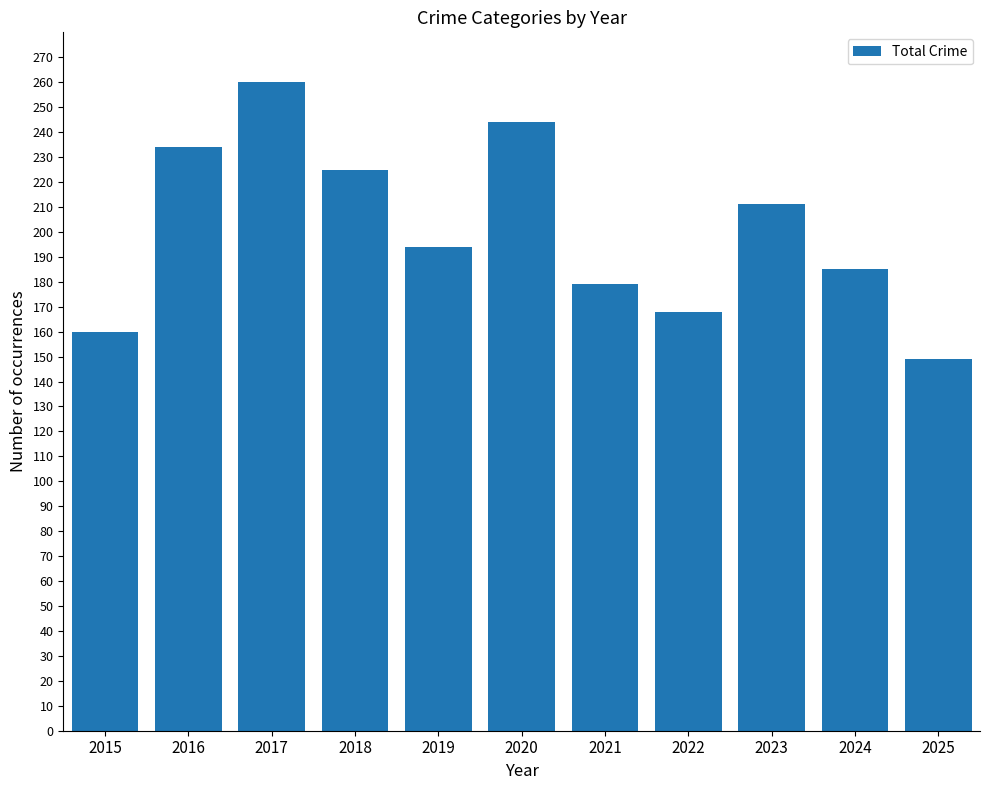

How many series are shown in this chart?

1